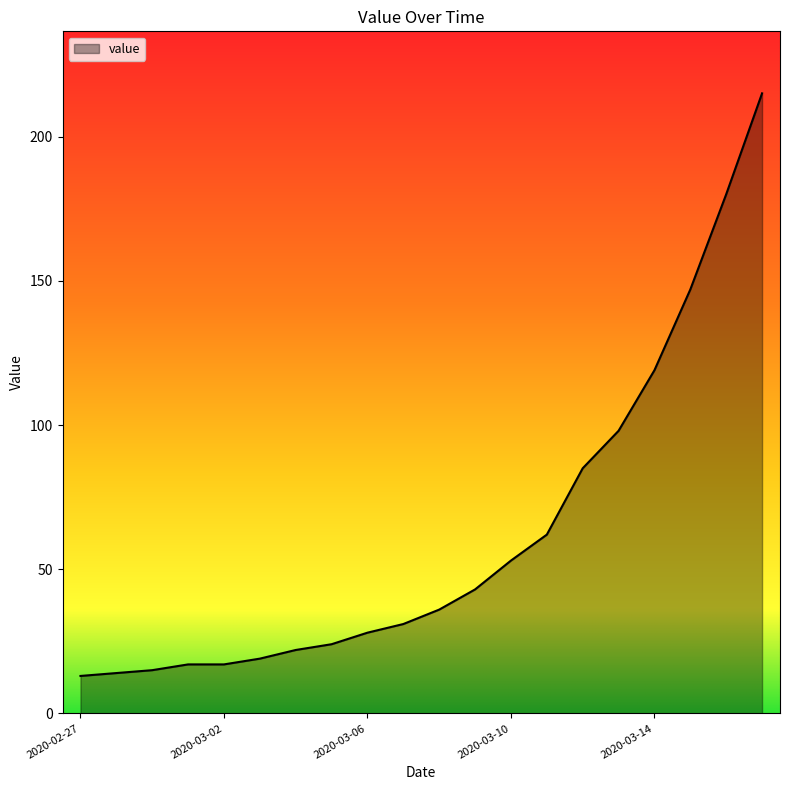

What is the maximum value shown in the chart?

215